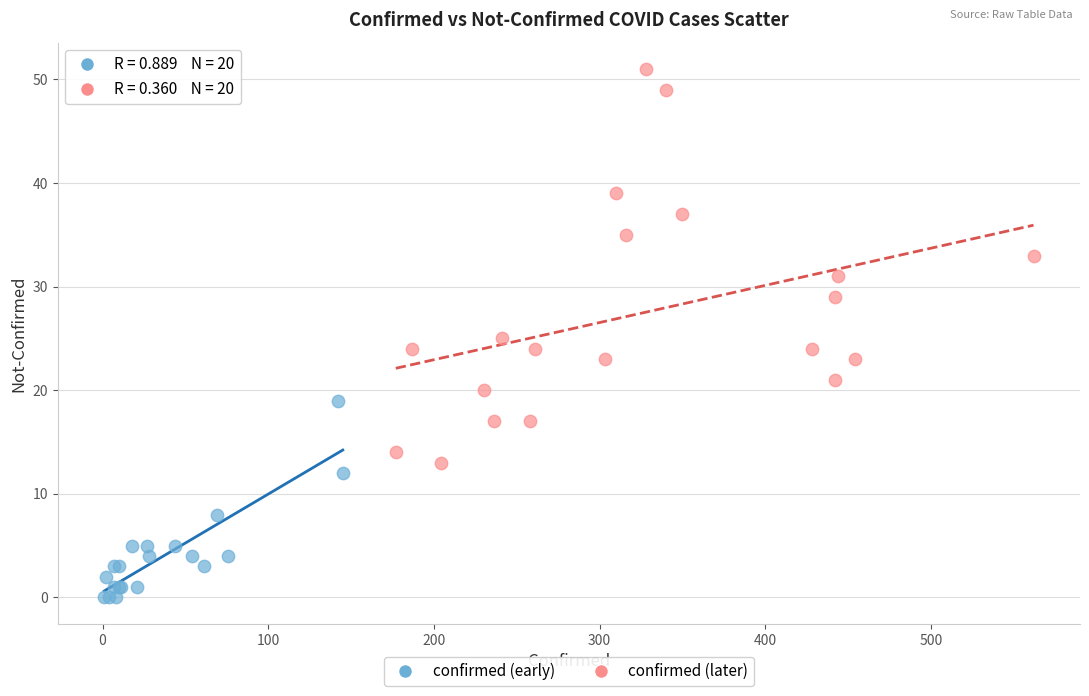

Which series has the widest spread of Y values?

confirmed (later)